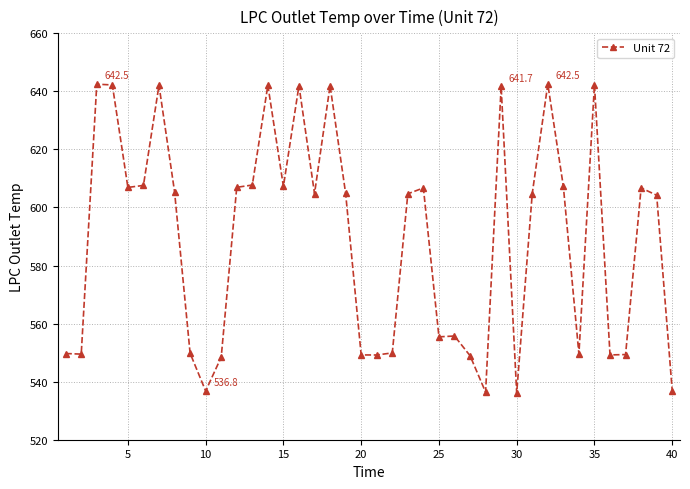

What is the difference between the maximum and second lowest values?

106.1